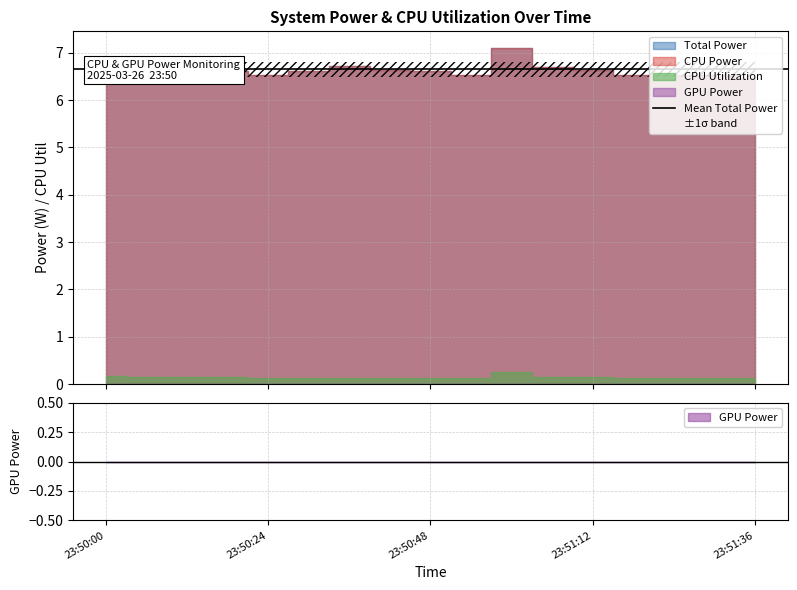

Is it true that CPU Power equals 6.6 at 23:50:42?

True